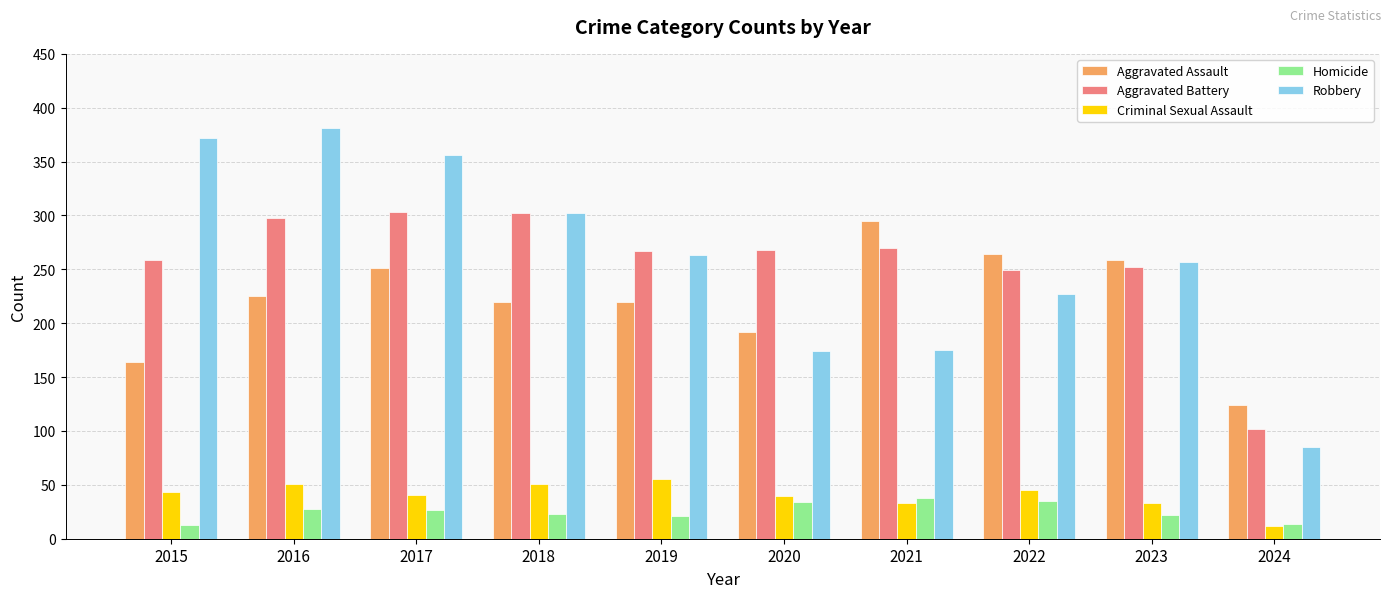

How many groups of bars are there?

10